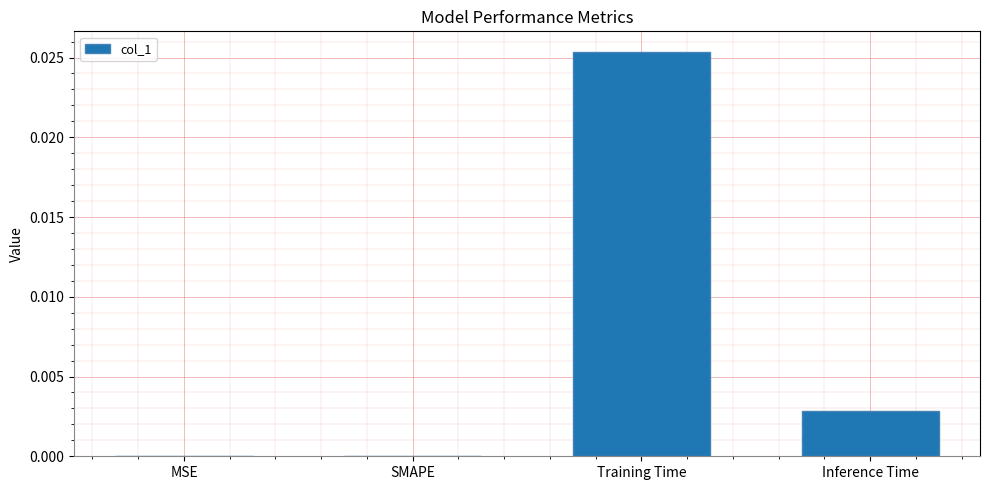

How many series are shown in this chart?

1